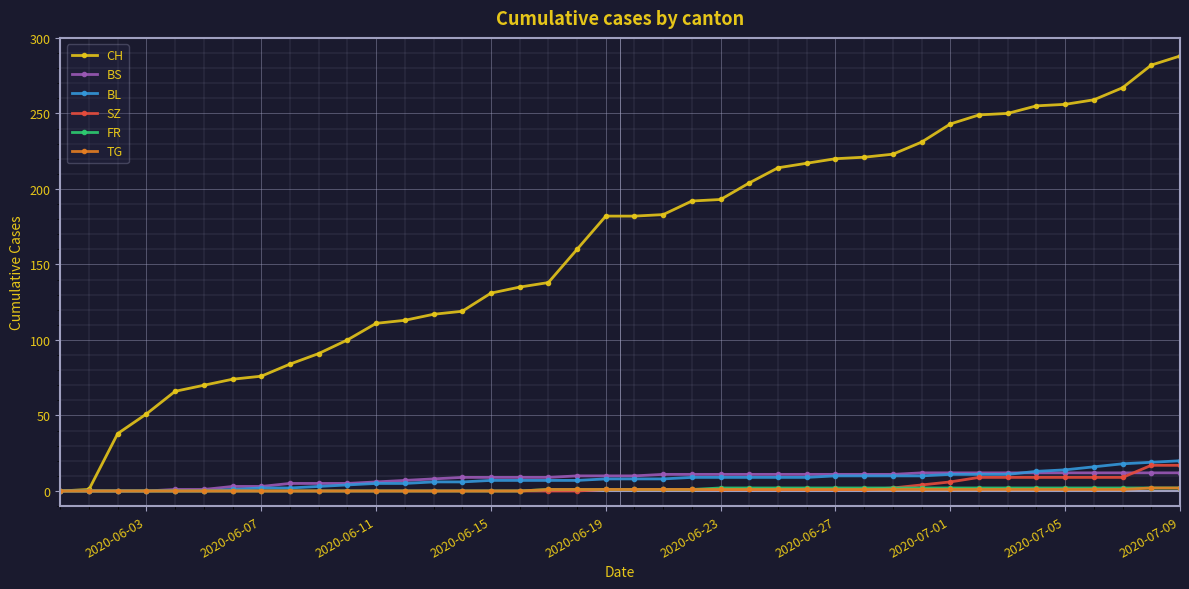

What are all the series names shown in the legend?

CH, BS, BL, SZ, FR, TG